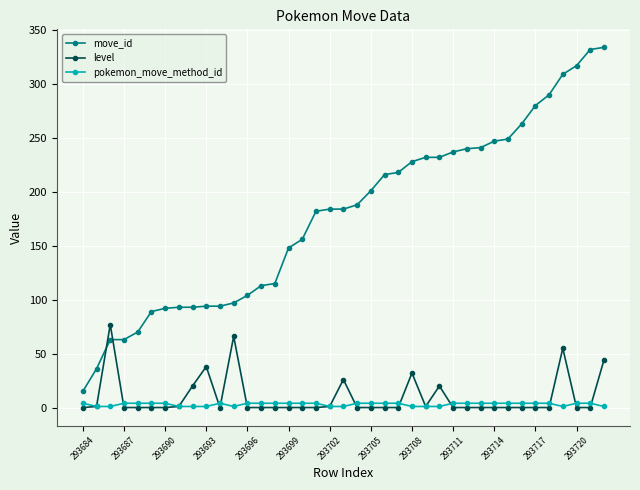

How many lines are shown in the chart?

3